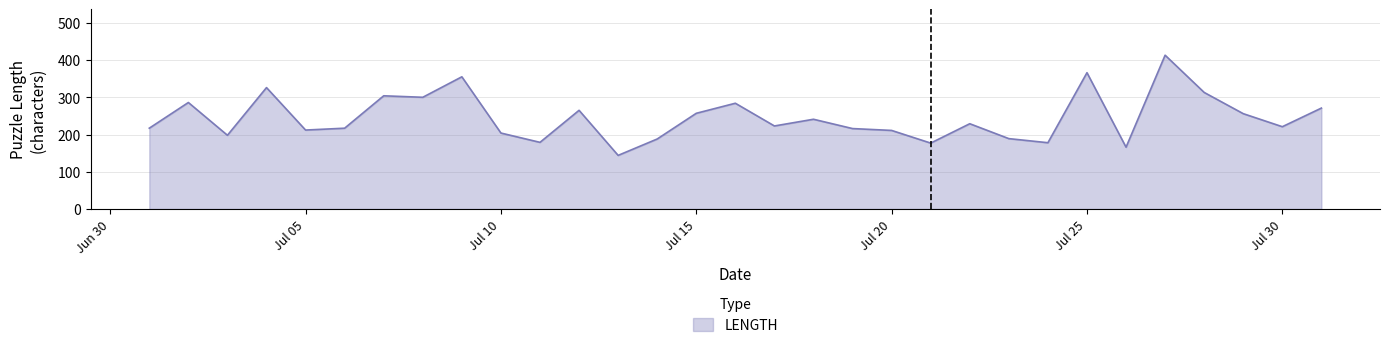

What is the smallest value displayed?

144